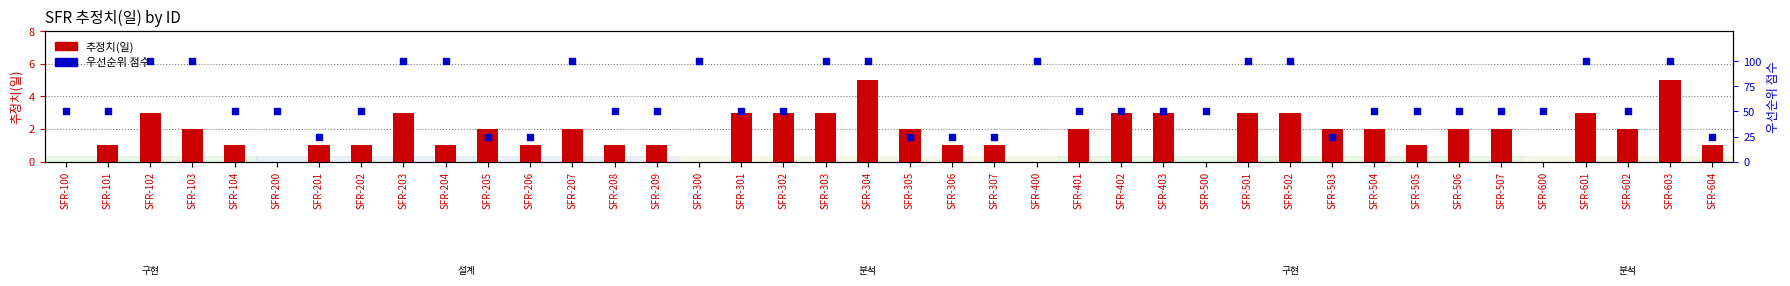

Which series has the largest total across all categories?

우선순위 점수